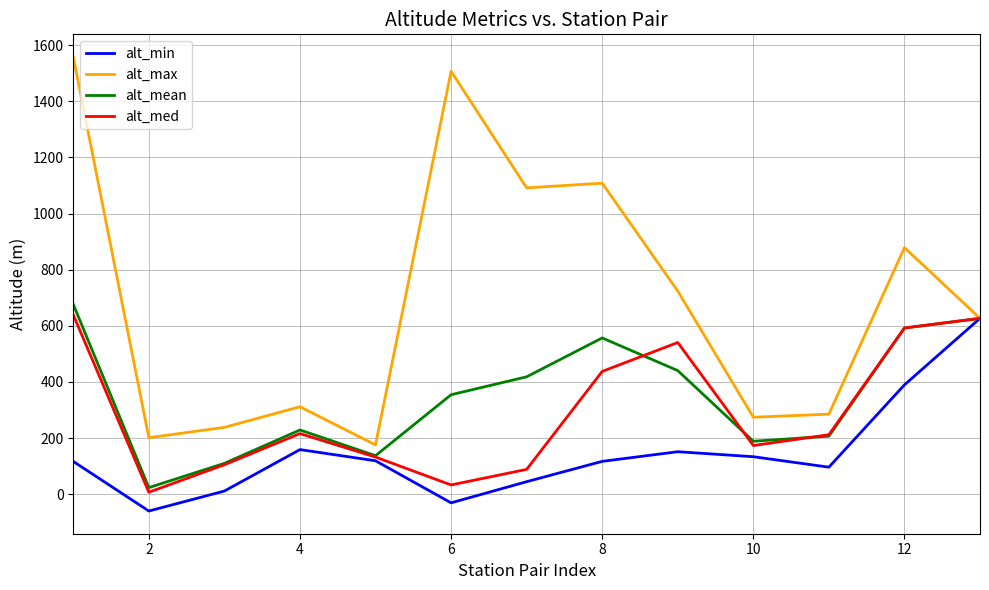

Which series has the largest total across all categories?

alt_max